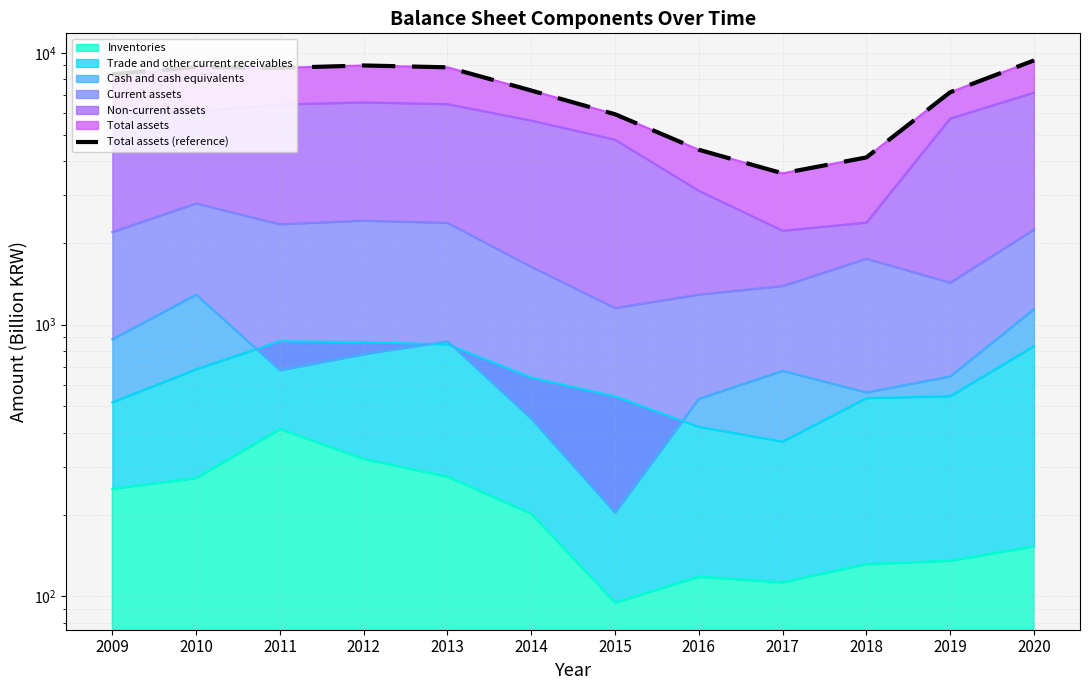

Is it true that the value at 2016 is 4398.1?

True